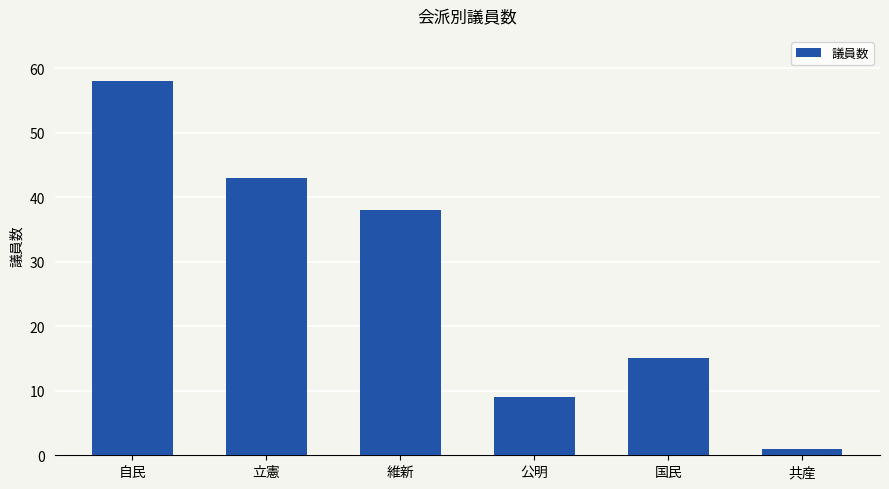

How many categories are shown in the chart?

6